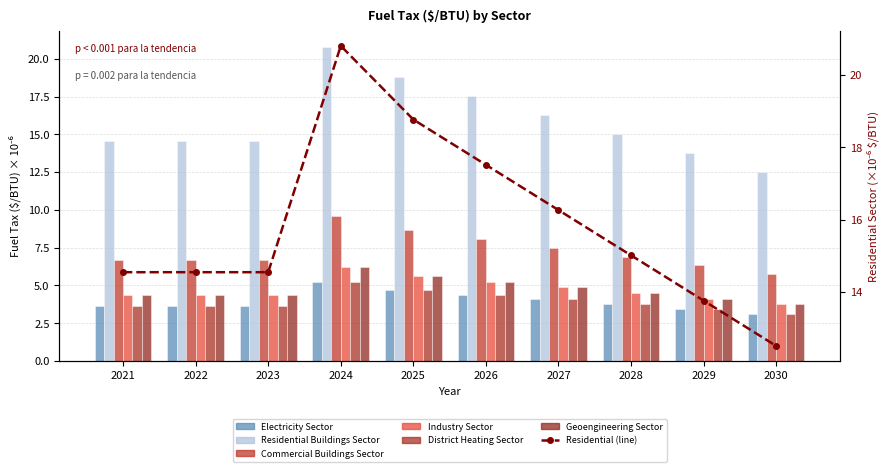

Which series has the largest range (max minus min)?

Residential Buildings Sector